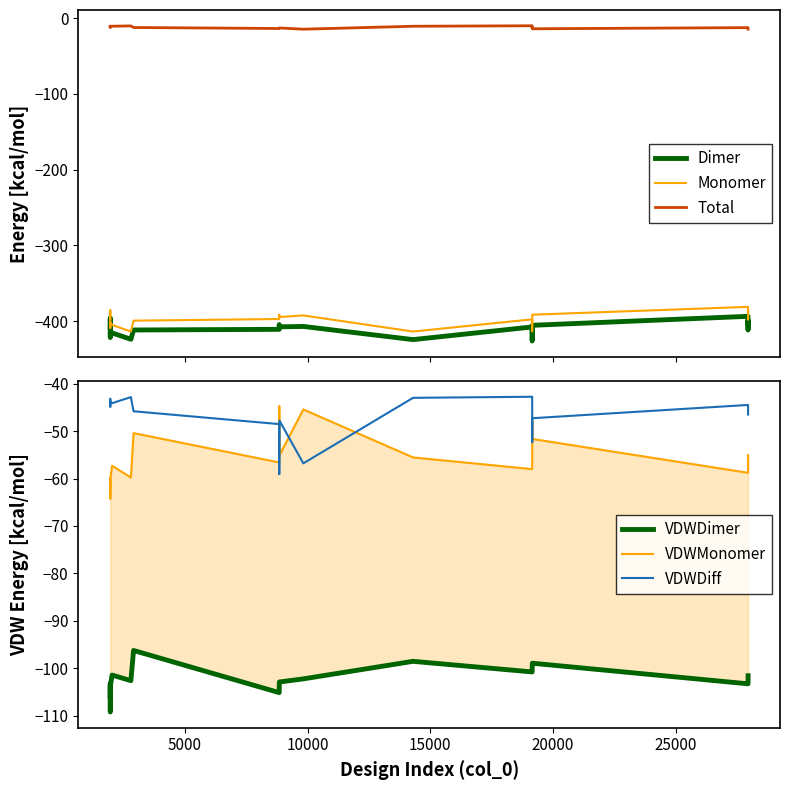

True or false: Monomer and Dimer intersect in this chart.

False